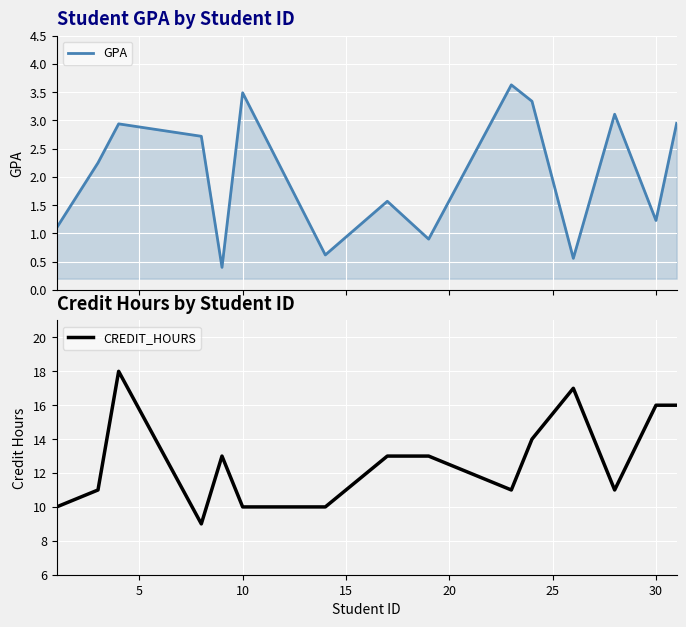

What is the lowest value of the GPA series?

0.4